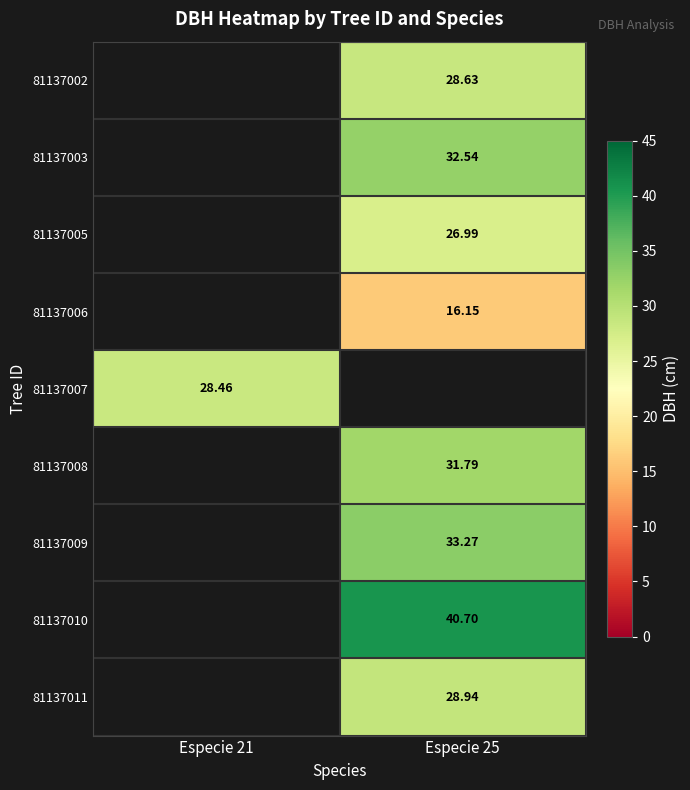

Which label corresponds to the largest value in the chart?

Especie 25